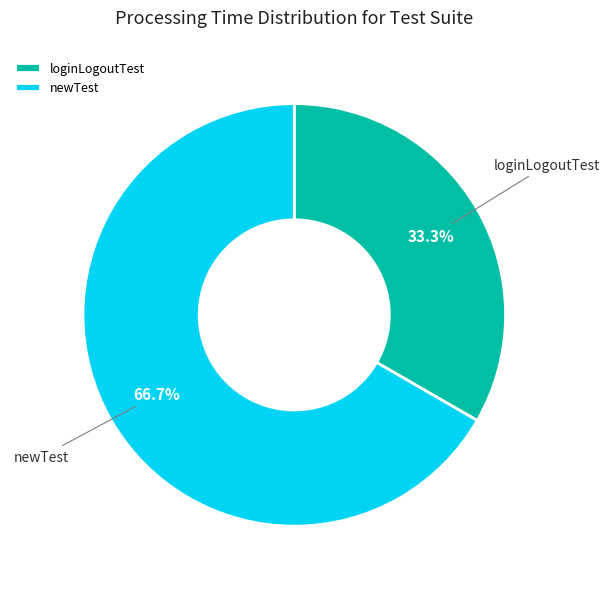

The newTest slice represents 67% of the pie. True or false?

True